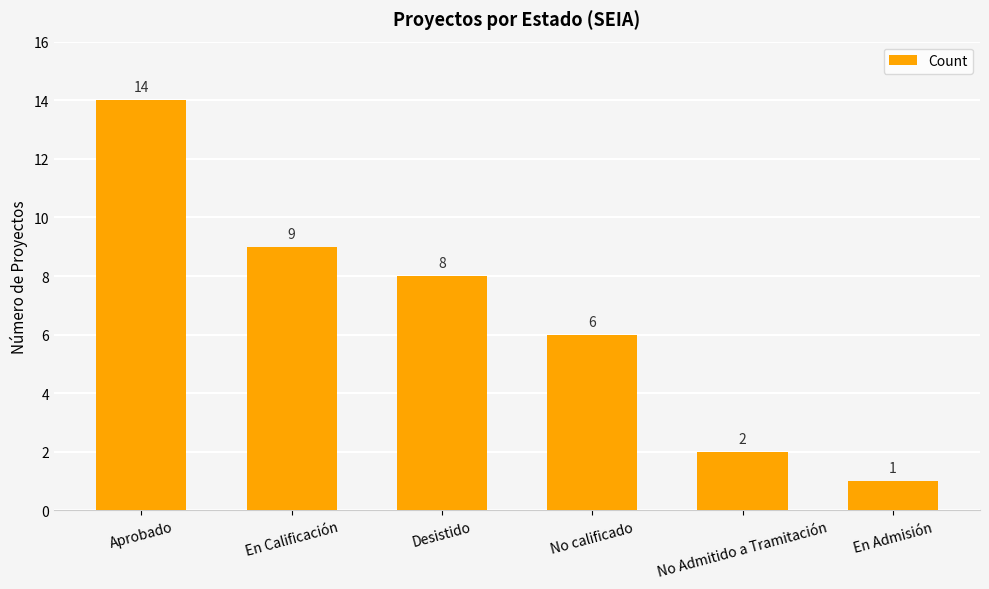

Read the value at Aprobado, to the nearest 5.

15